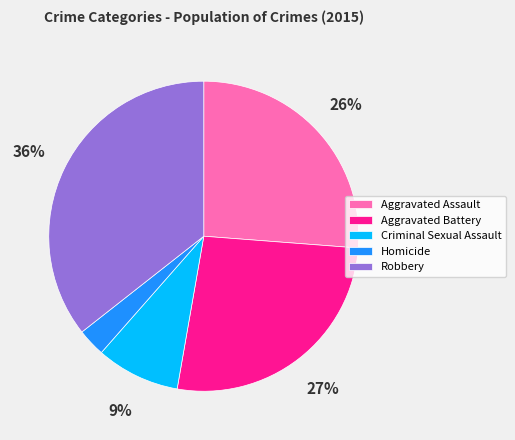

Is it true that Criminal Sexual Assault is 1% of the pie?

False